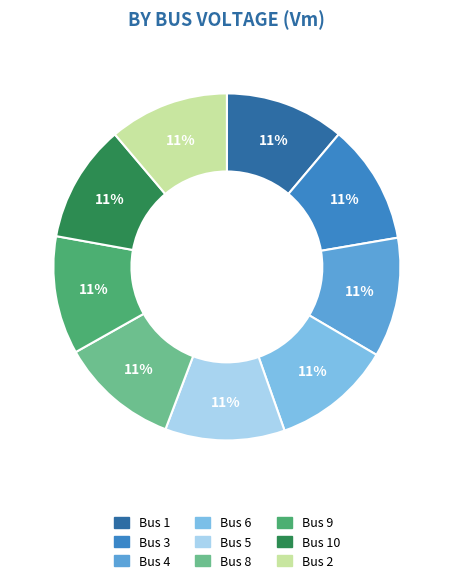

Is there a majority slice in this chart?

No